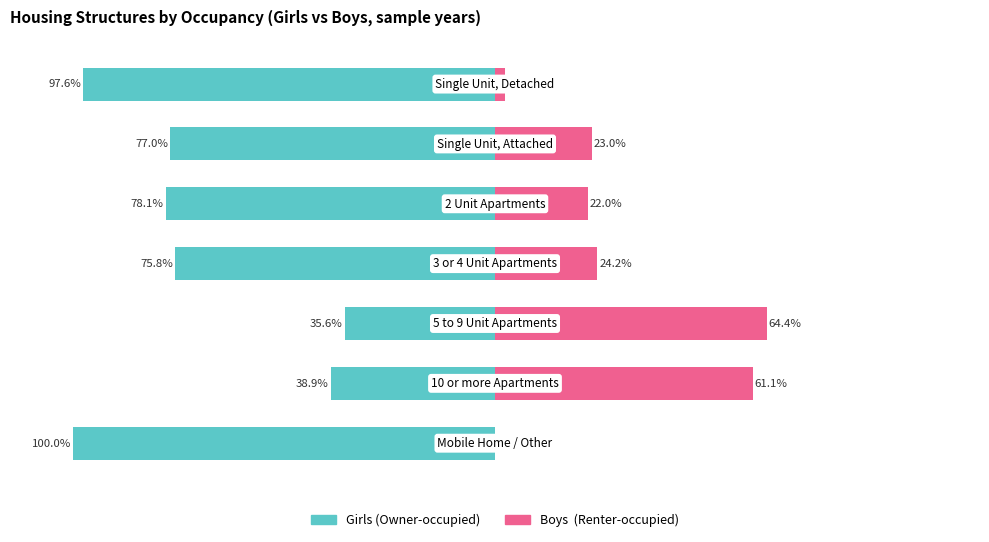

Which series changed the most between 2 and 3?

Owner-occupied